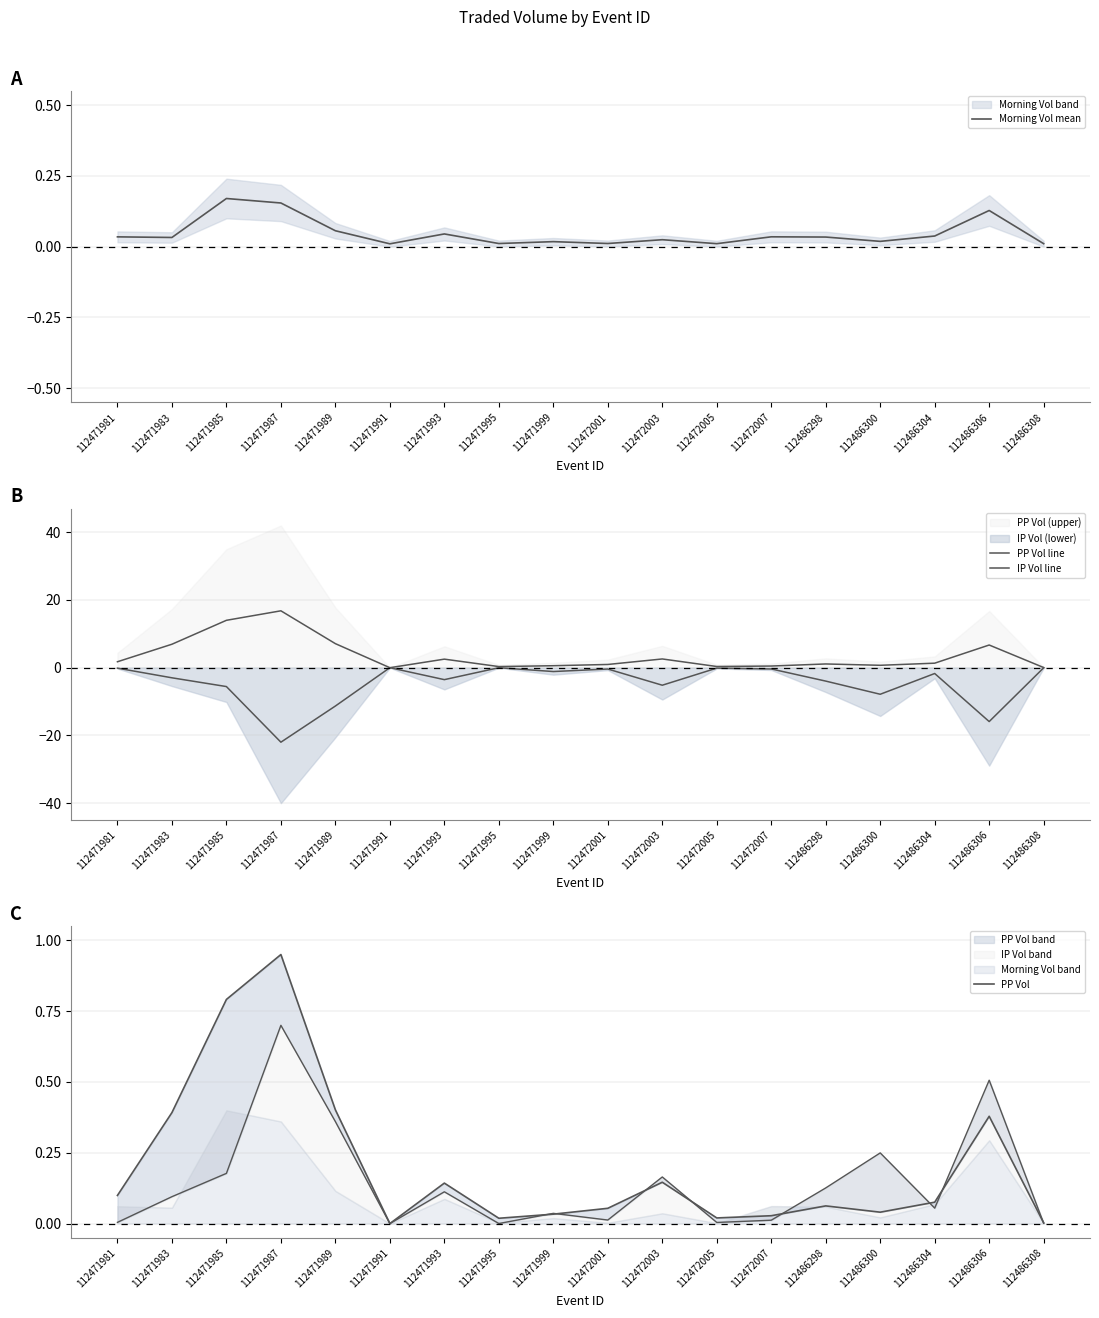

Where does the PP Vol line series first go above 1?

112471981